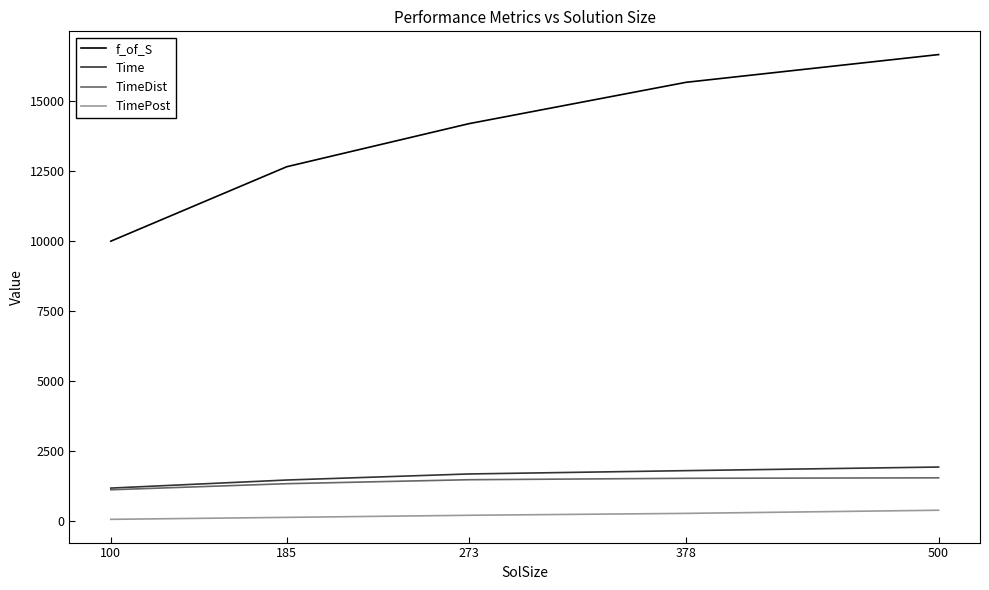

Does the chart have visible grid lines?

No